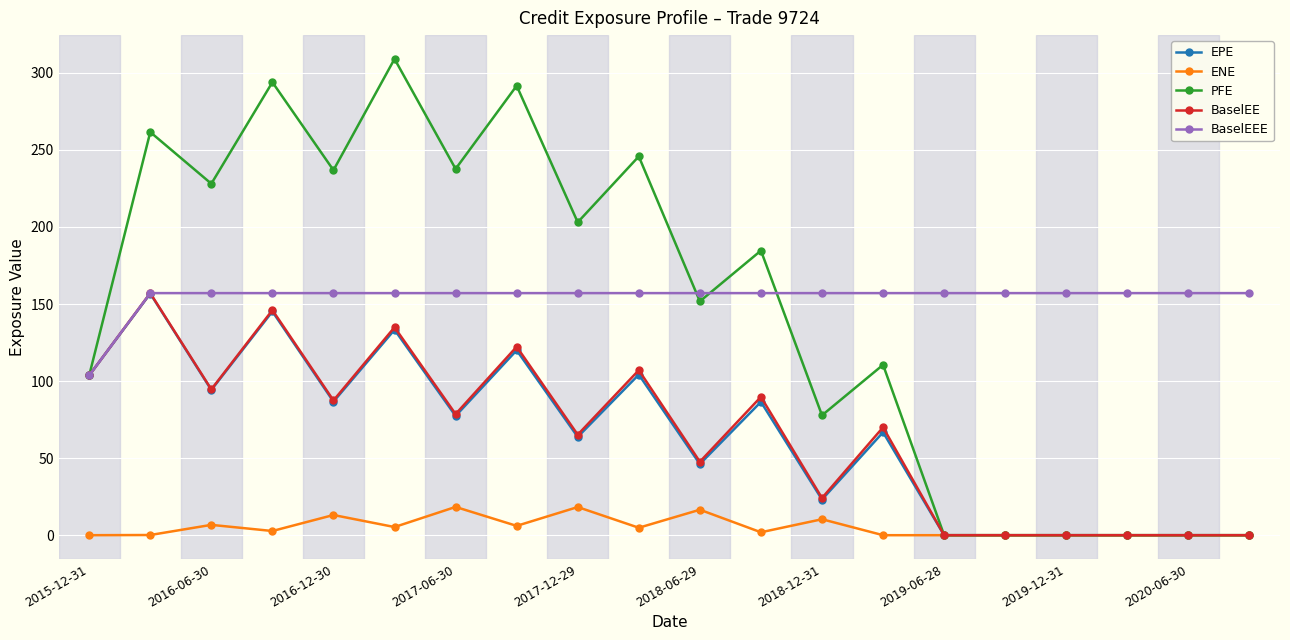

What is the average value of the ENE series?

5.2